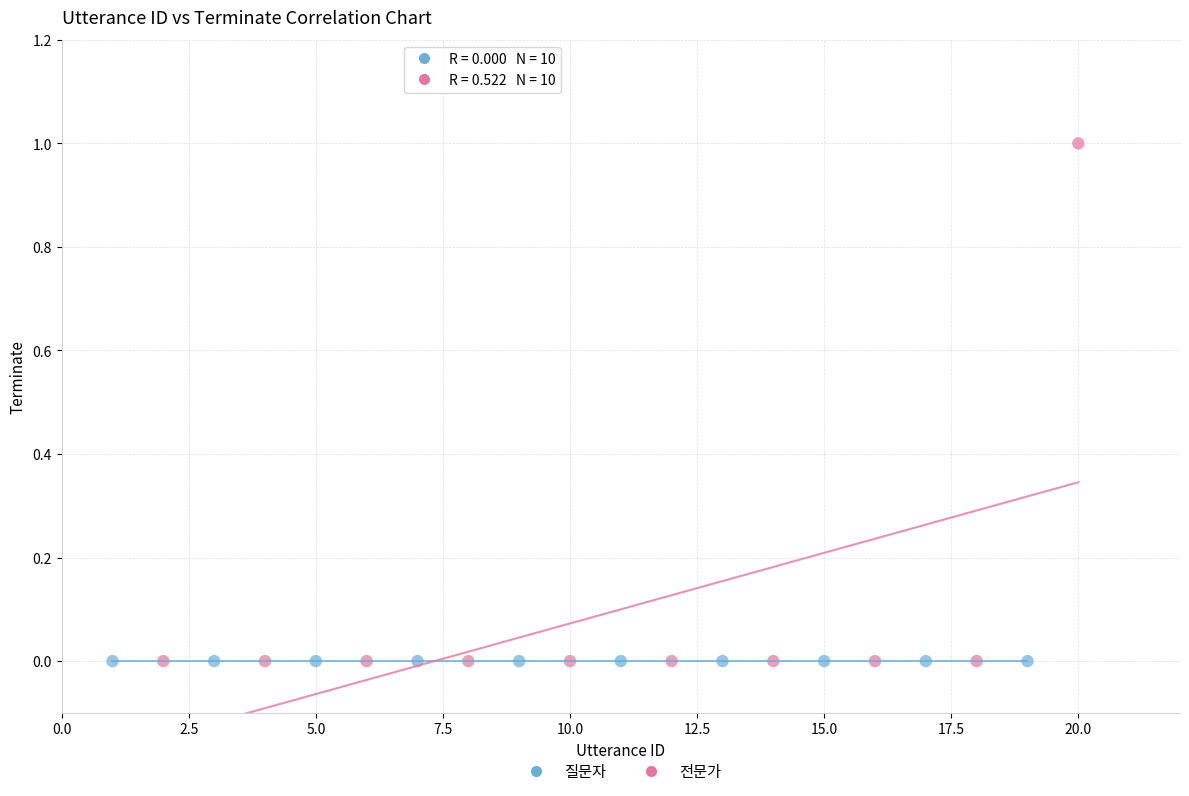

Which series contains the highest Y value?

전문가